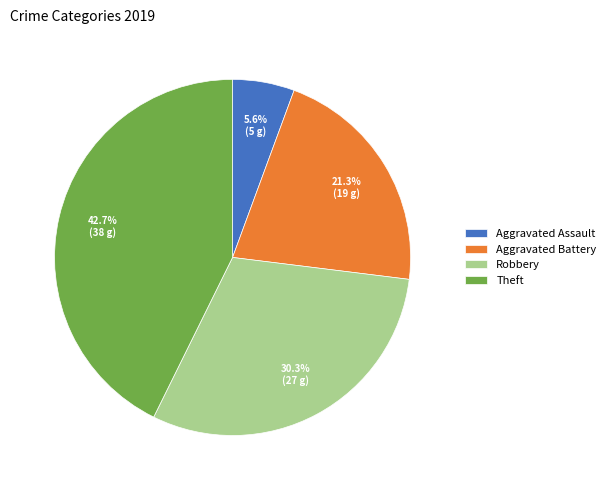

What is the smallest slice in the pie chart?

Aggravated Assault